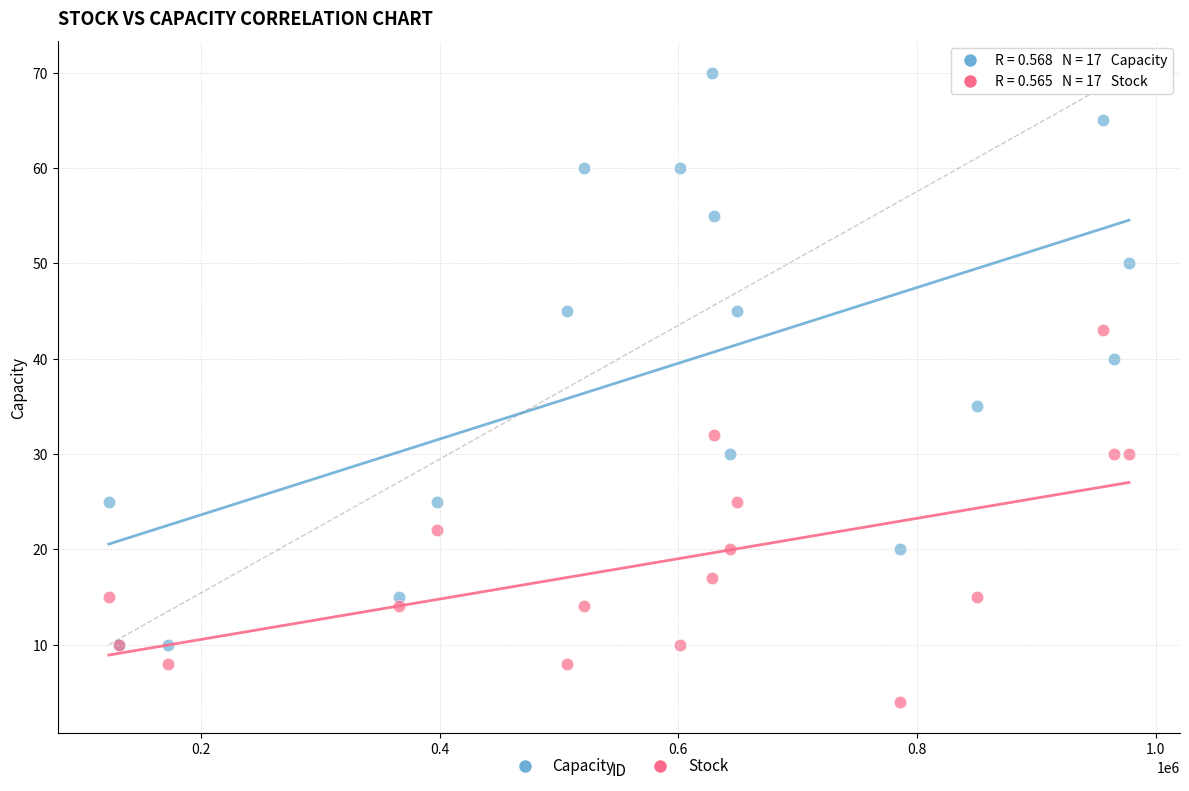

Which series has the largest Y range (max minus min)?

Capacity